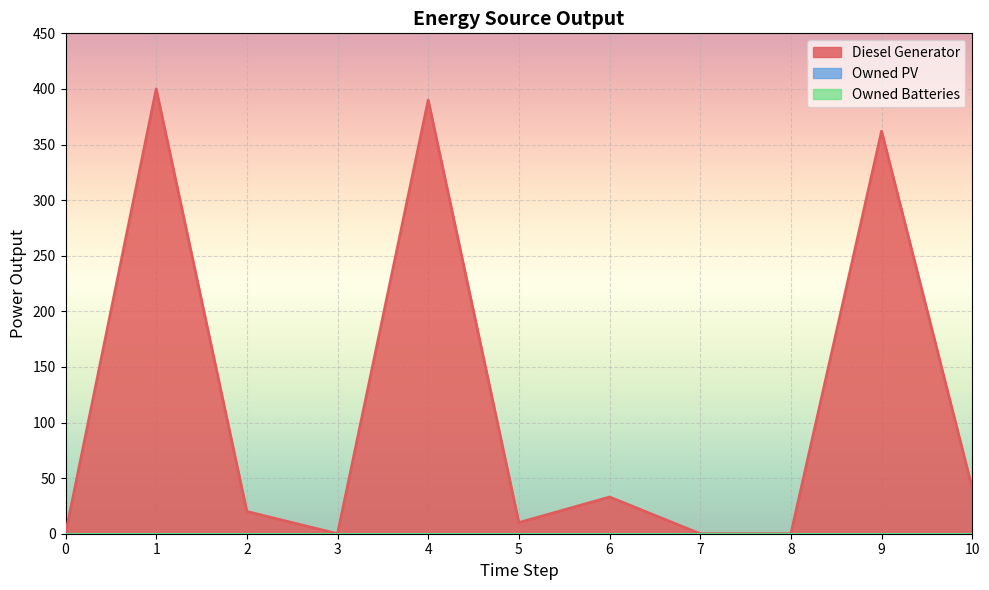

Reading left to right, extract all data points from this chart.

Diesel Generator: 0	400	20	0	390	10	33	0	0	362	41
Owned PV: 0	0	0	0	0	0	0	0	0	0	0
Owned Batteries: 0	0	0	0	0	0	0	0	0	0	0